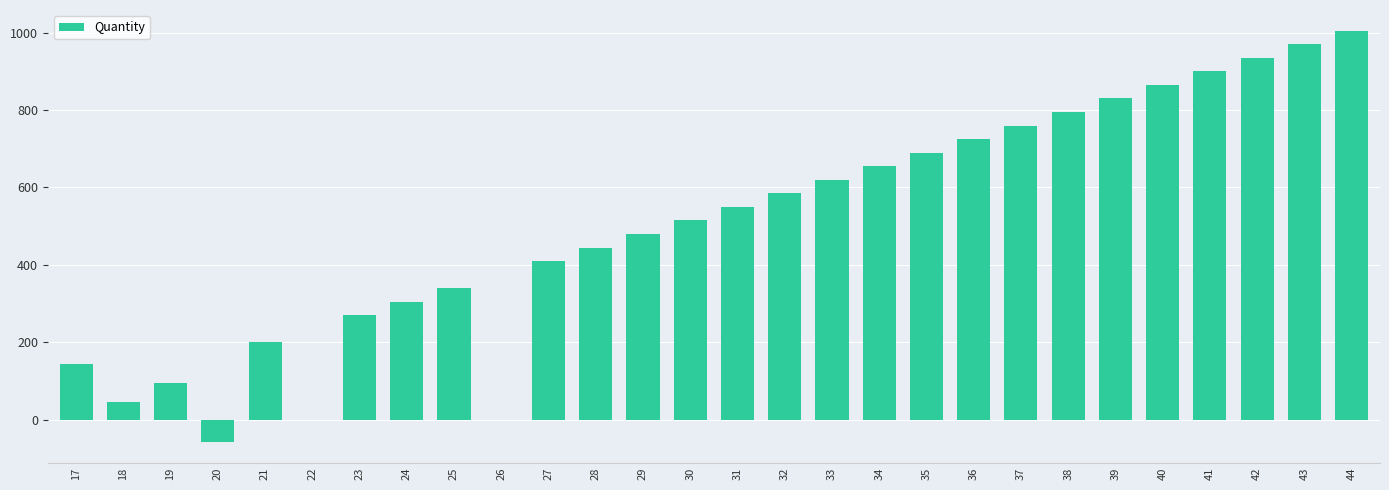

What is the maximum value shown in the chart?

1005